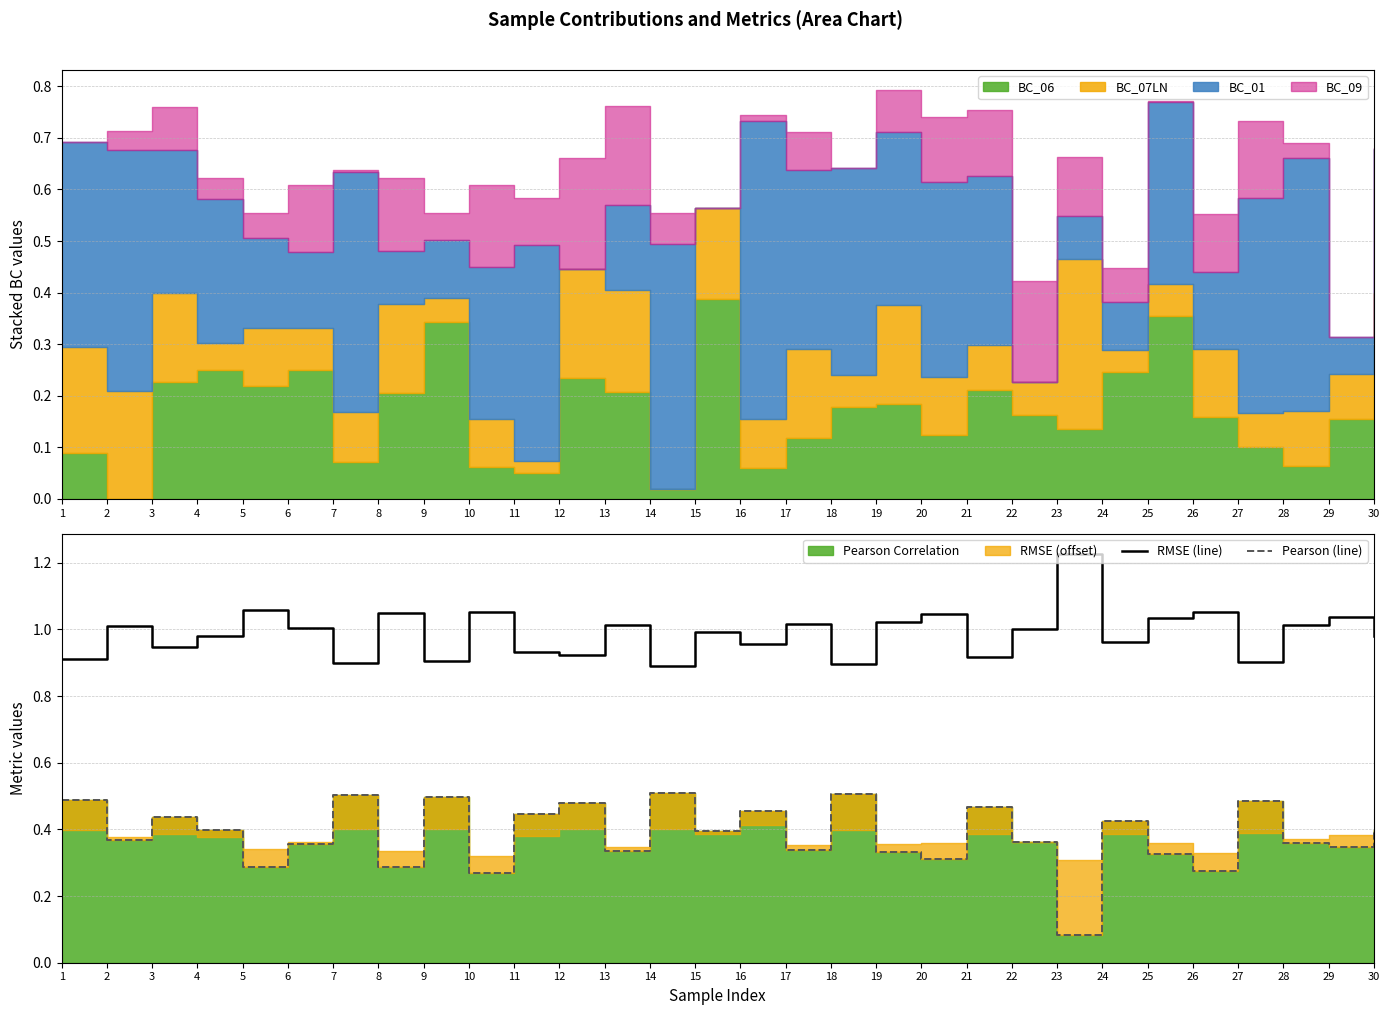

Where is the first local maximum for Pearson (line)?

3